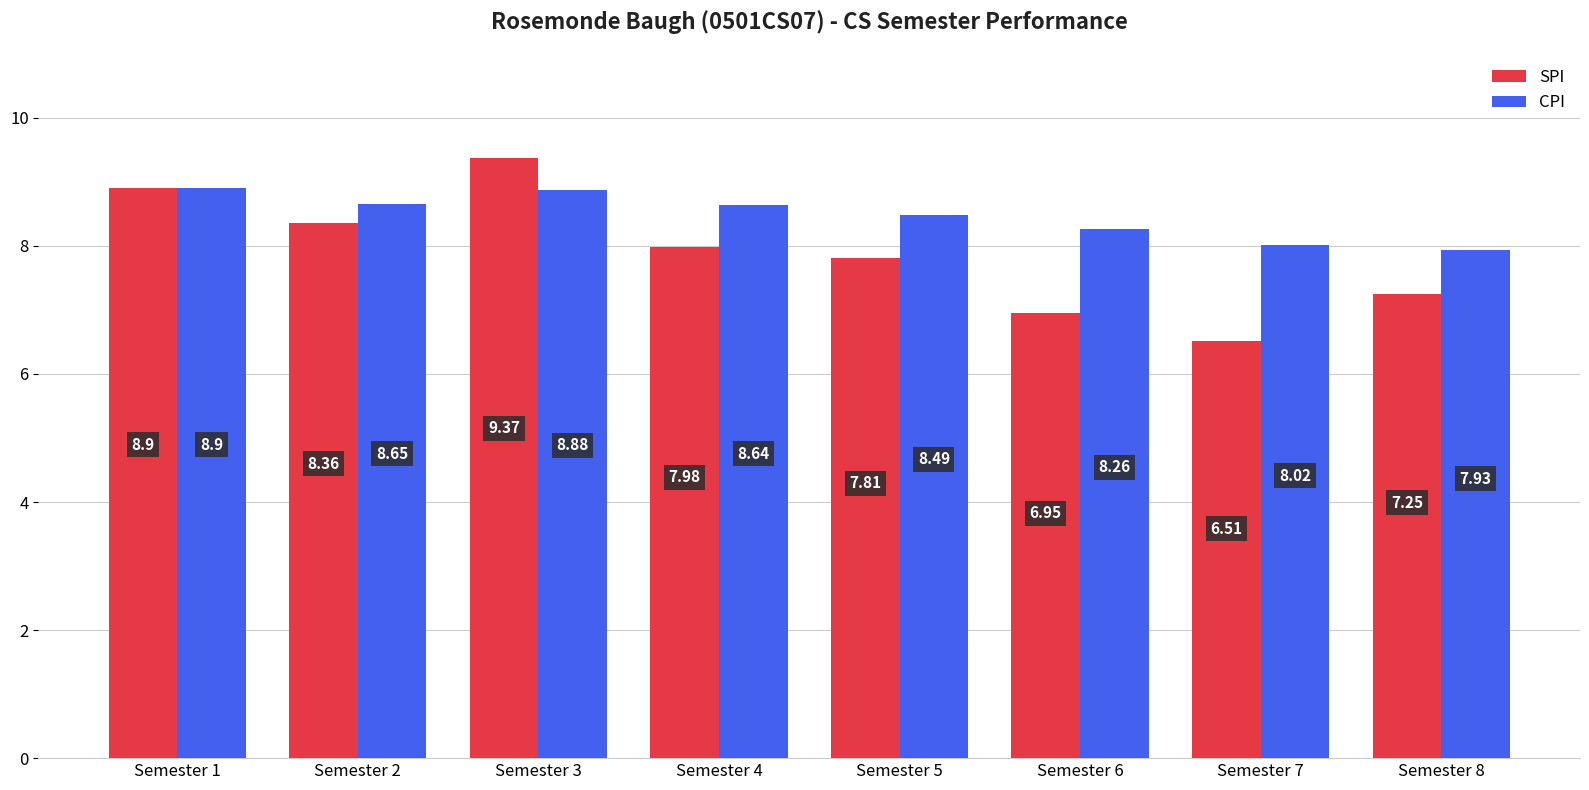

How many bars are there in total?

16